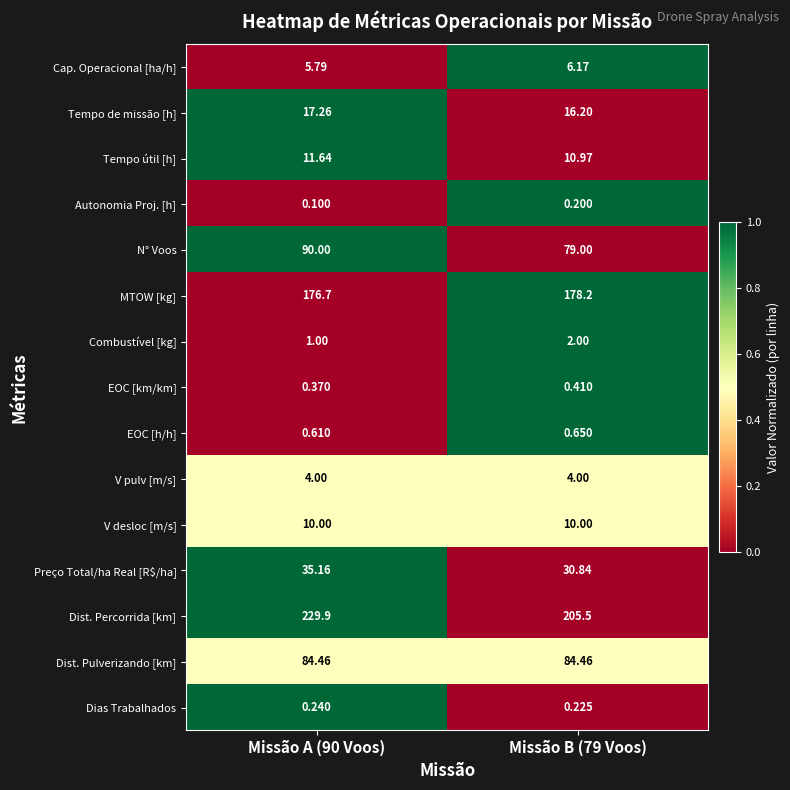

Which series has the largest total across all categories?

Dist. Percorrida [km]